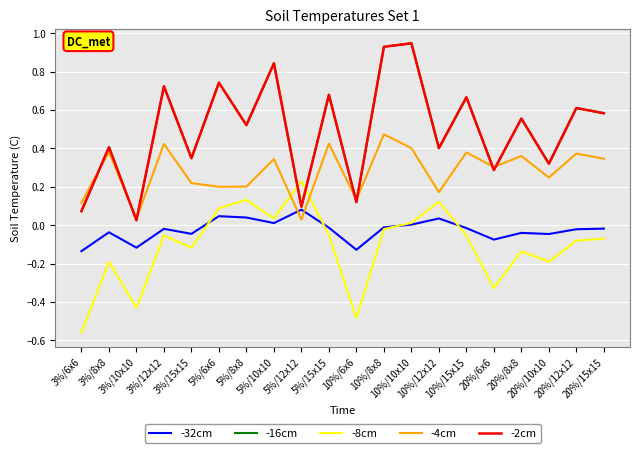

At how many categories does at least one series exceed 0?

20